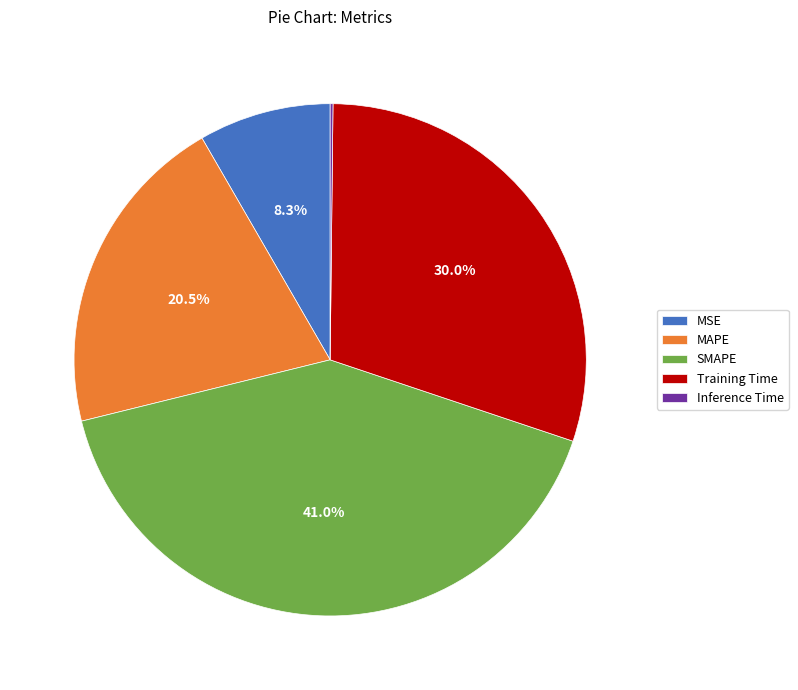

Does SMAPE account for over 50% of the chart?

No